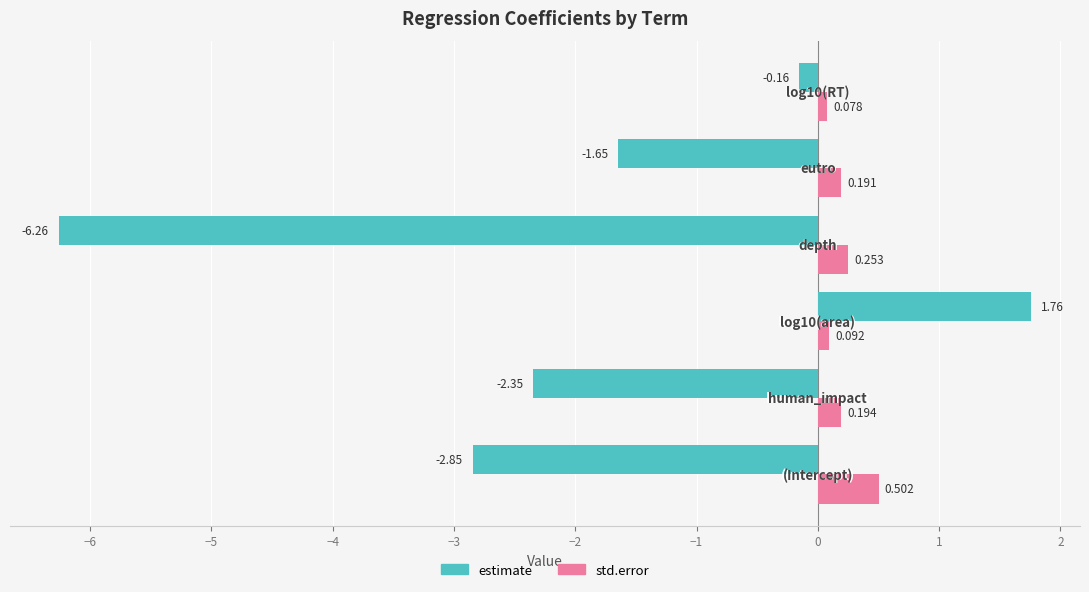

Which series has the largest range (max minus min)?

estimate